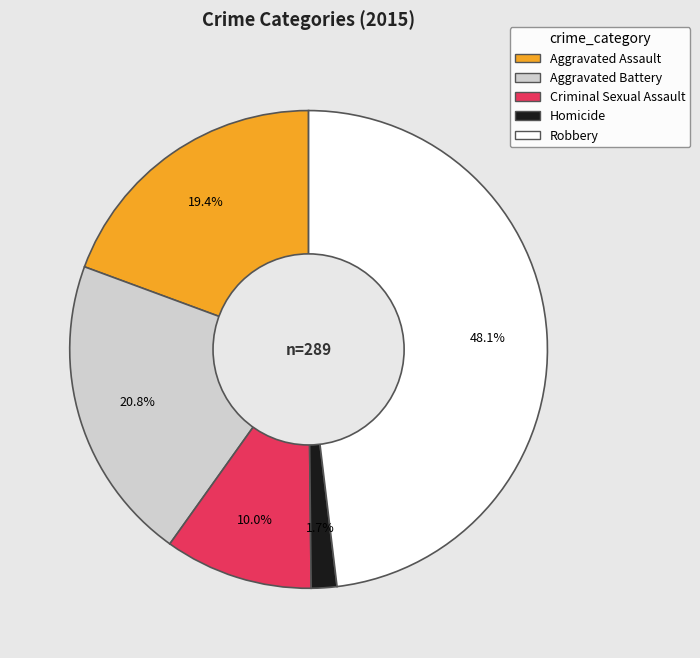

What percentage is the Aggravated Assault slice, to the nearest percent?

19%